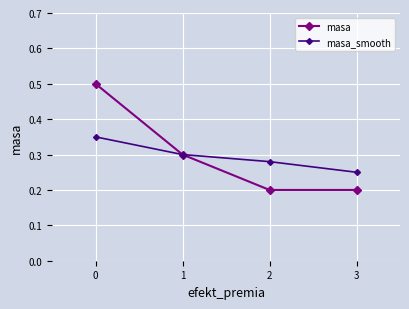

Is this an area chart (filled region under the line)?

No